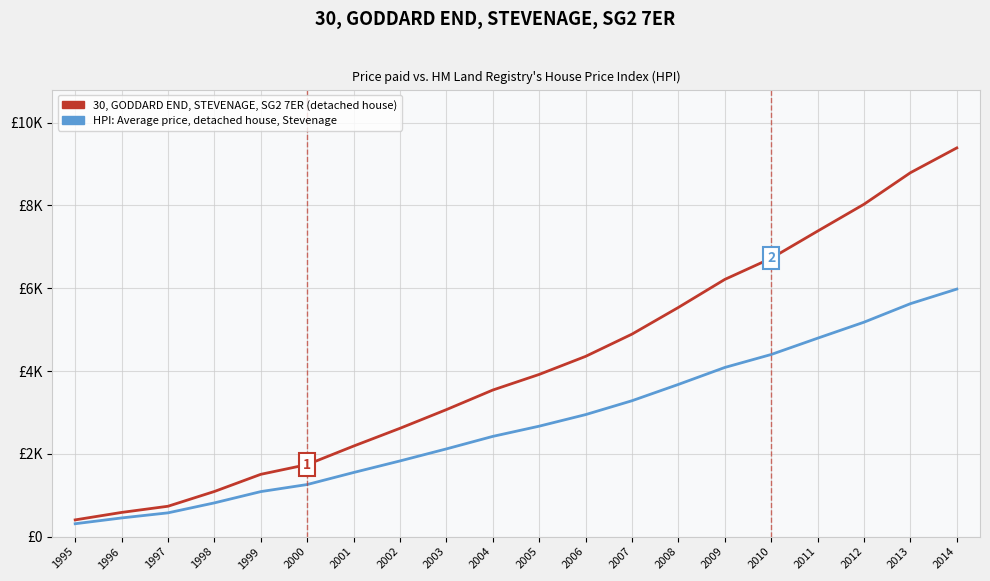

List the labels in order of 30, GODDARD END, STEVENAGE, SG2 7ER (detached house) value, smallest first.

1995, 1996, 1997, 1998, 1999, 2000, 2001, 2002, 2003, 2004, 2005, 2006, 2007, 2008, 2009, 2010, 2011, 2012, 2013, 2014